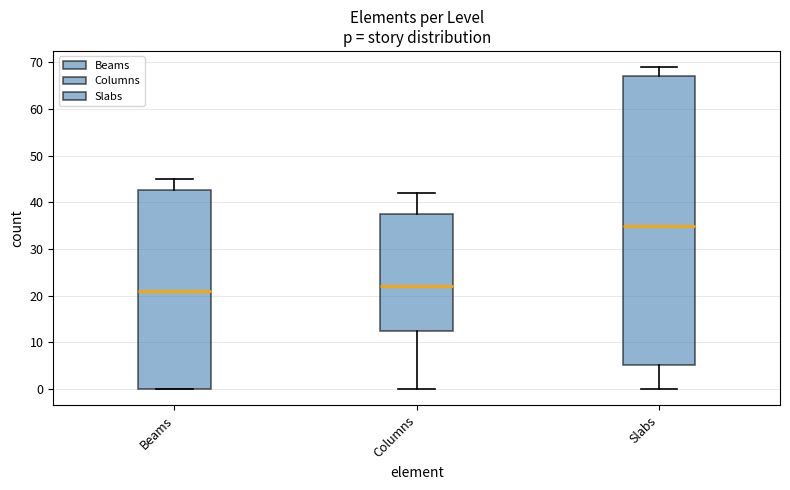

Where is the upper edge of the box for Slabs on the y-axis? The values are not printed on the chart, so give them approximately, as read against the axis.

67